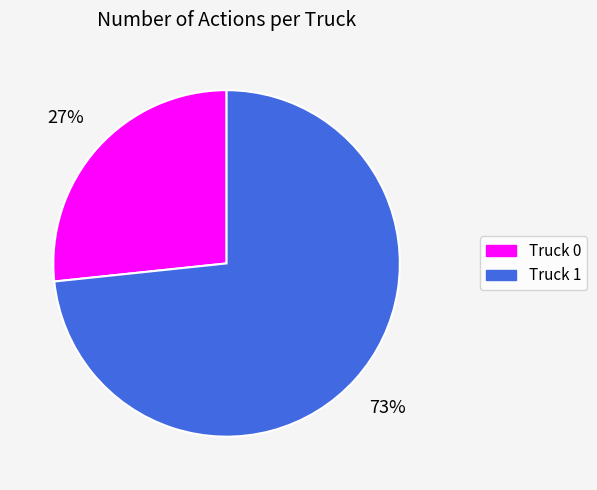

To the nearest percent, what is the average slice percentage?

50%